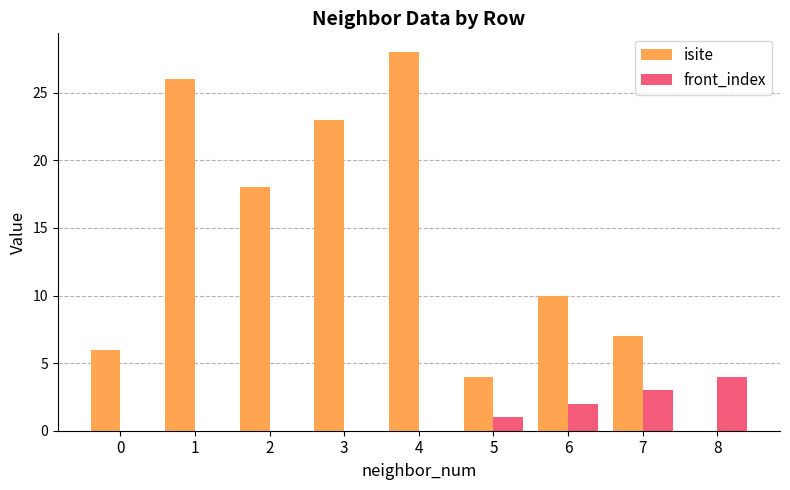

Is the value of front_index at 7 greater than the value of isite at 2?

No